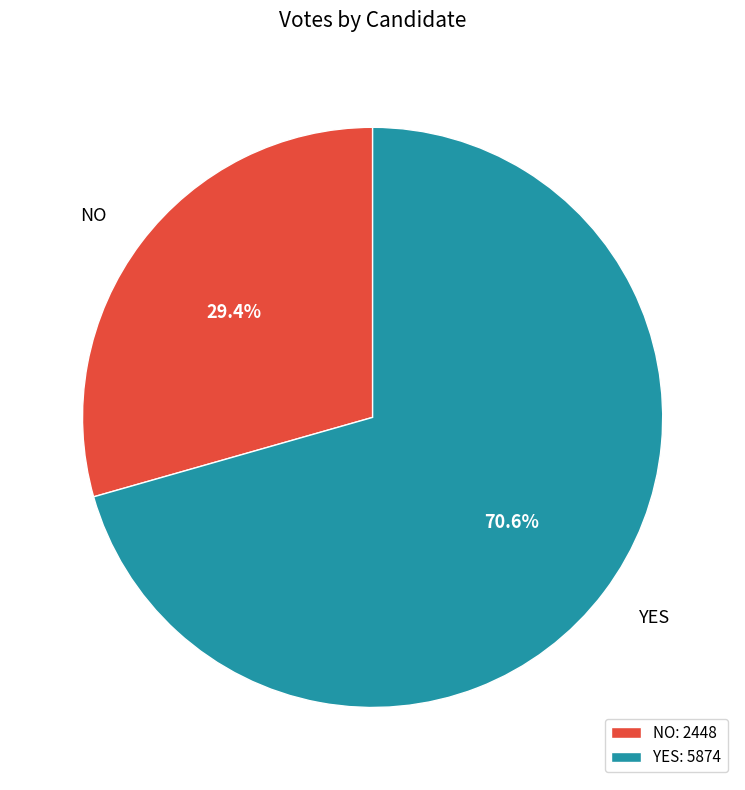

Combined, do YES: 5874 and NO: 2448 account for over 50%?

Yes